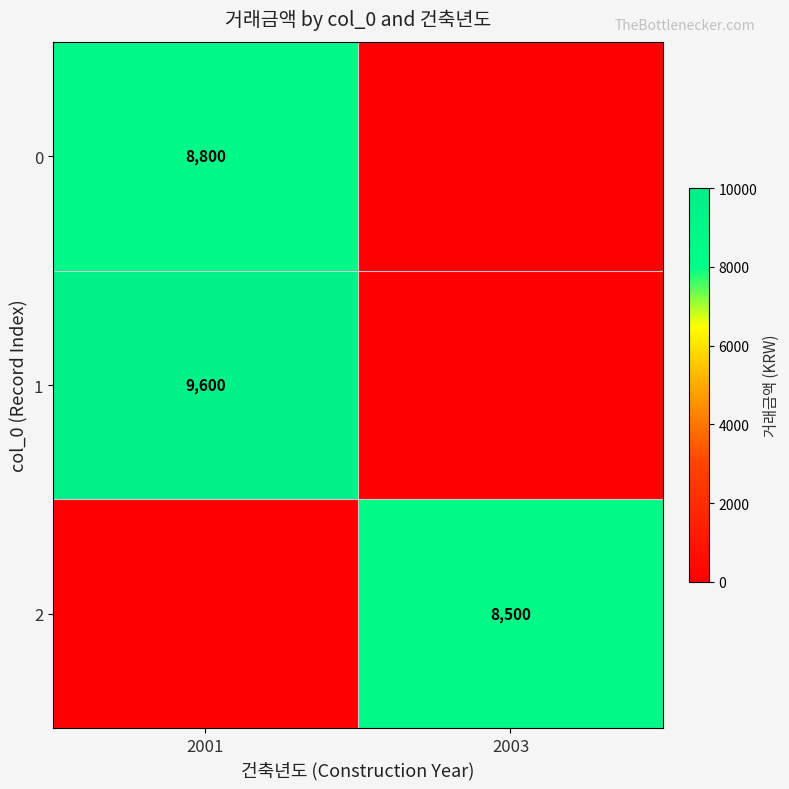

At which category is the sum across all series the highest?

2001